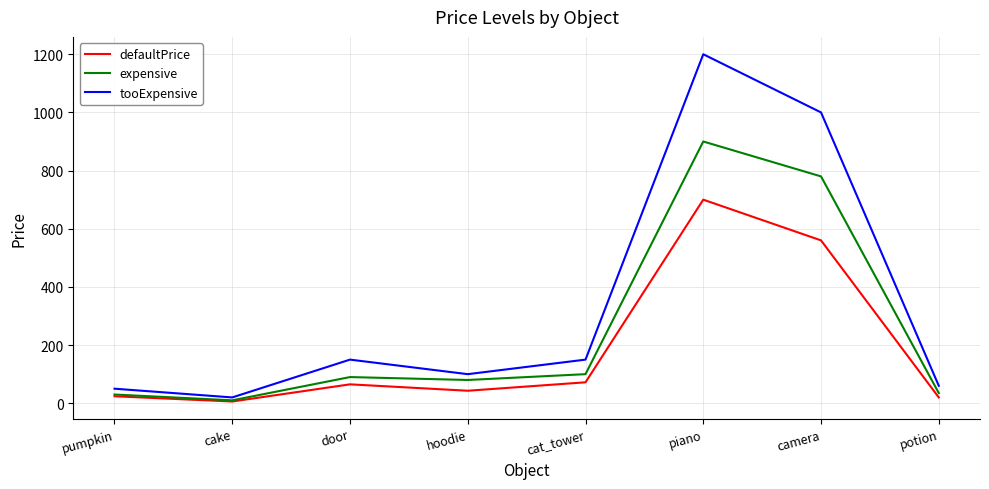

Where is tooExpensive nearest to the value 610?

camera